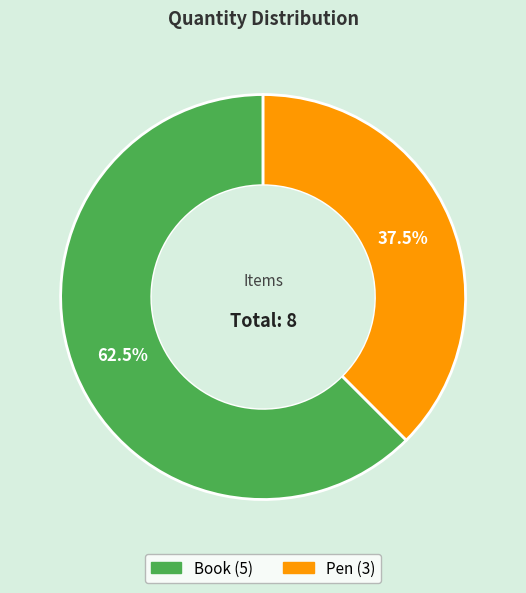

To the nearest percent, what is the average slice percentage?

50%